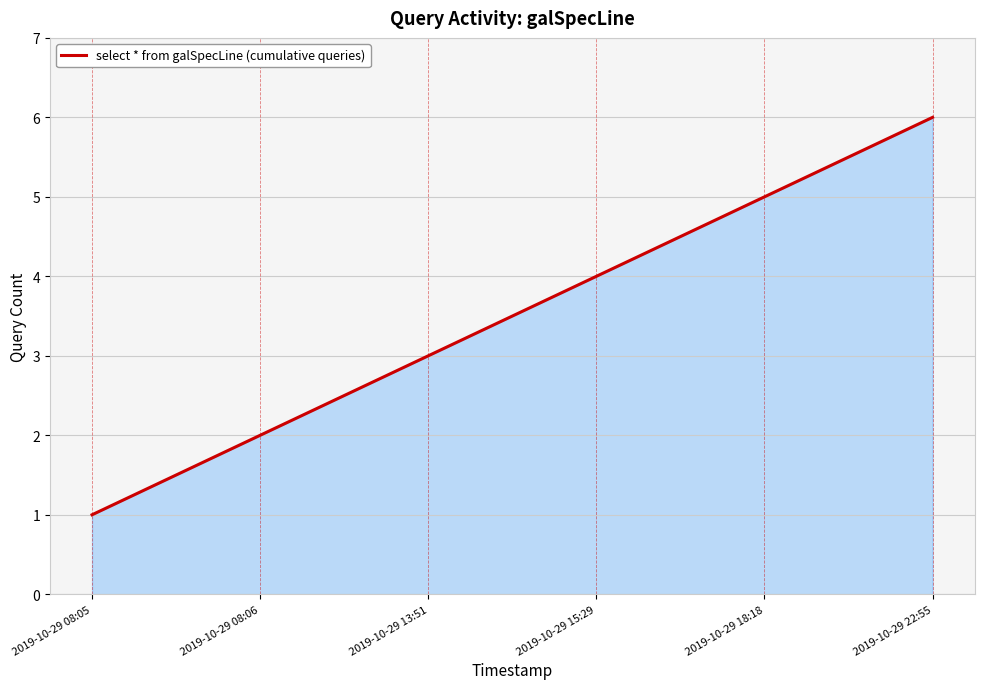

Is it true that the value at 2019-10-29 08:05 is 1?

True